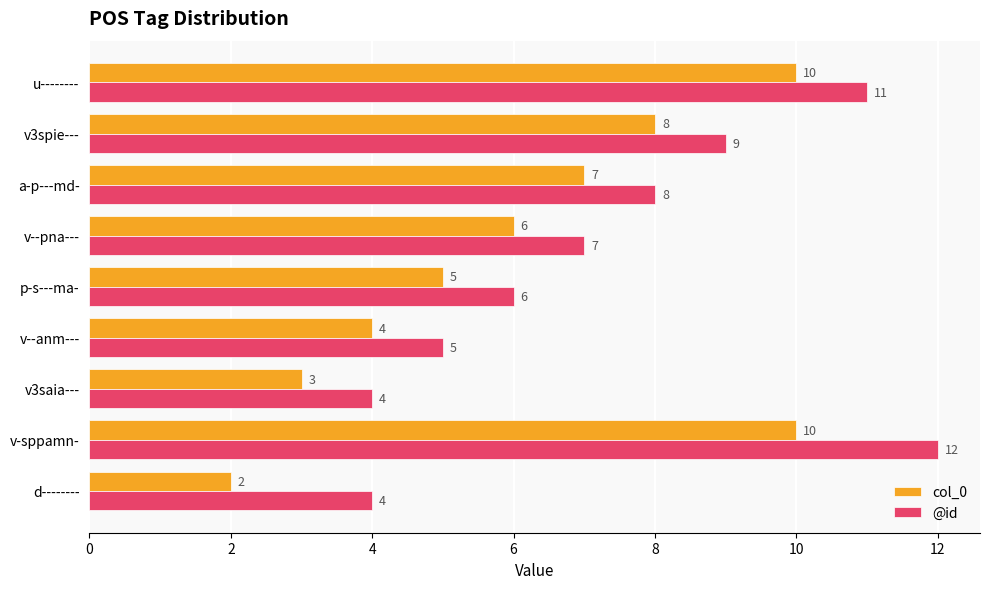

How many values in the @id series are below 7?

4